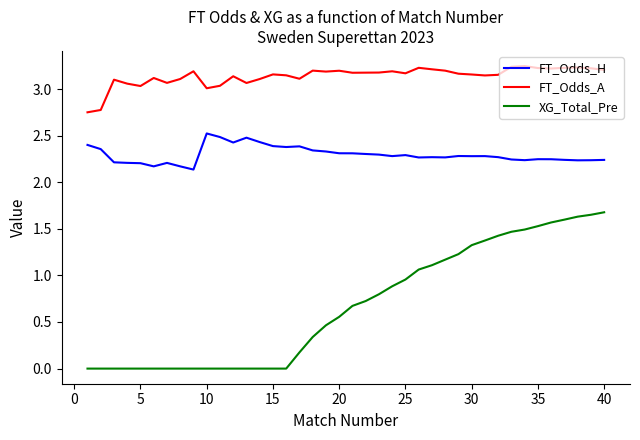

True or false: FT_Odds_A and XG_Total_Pre intersect in this chart.

False